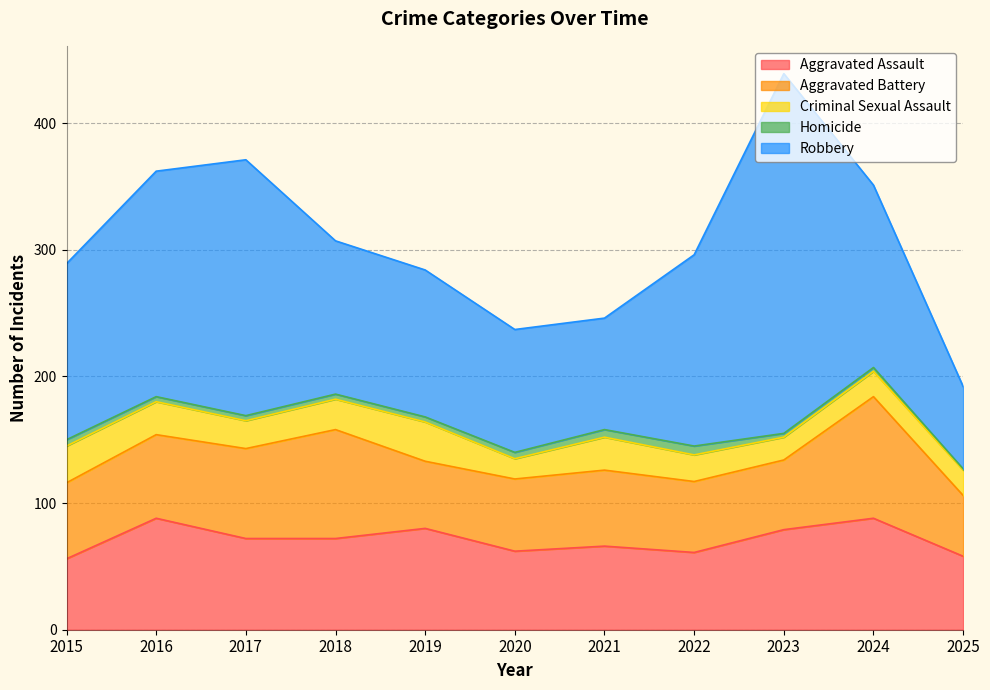

At 2017, list the series in order from smallest to largest.

Homicide, Criminal Sexual Assault, Aggravated Battery, Aggravated Assault, Robbery